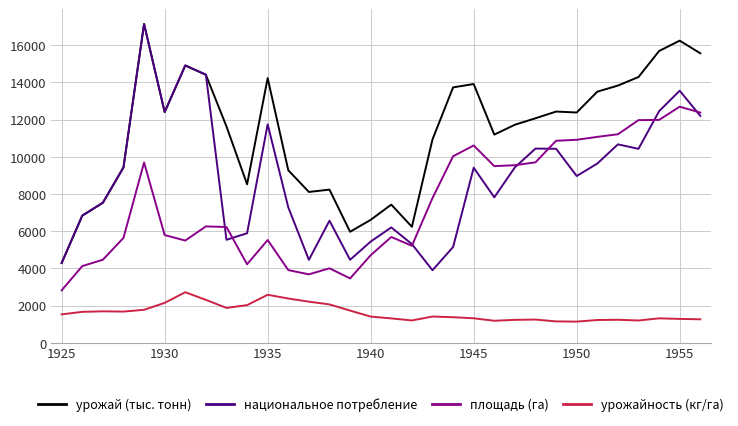

Which series has the largest total across all categories?

урожай (тыс. тонн)